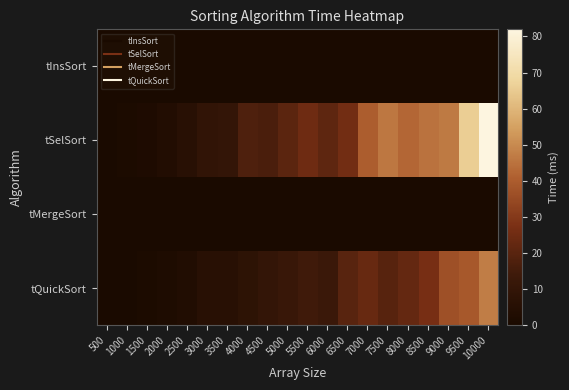

Rank the series by their maximum value, from lowest to highest.

tInsSort, tMergeSort, tQuickSort, tSelSort